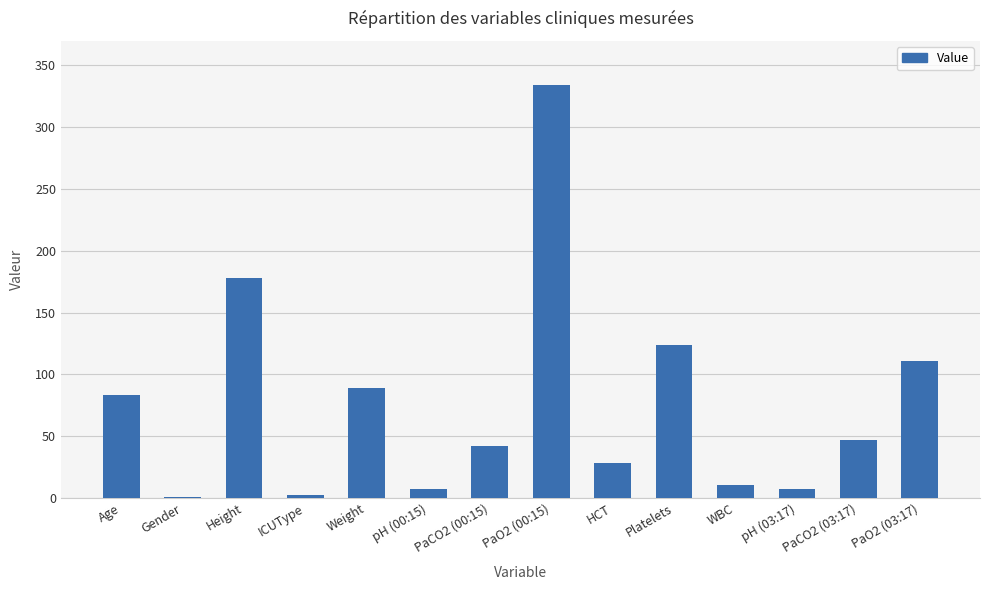

What is the change in value from Age to PaCO2 (03:17)?

-36.0